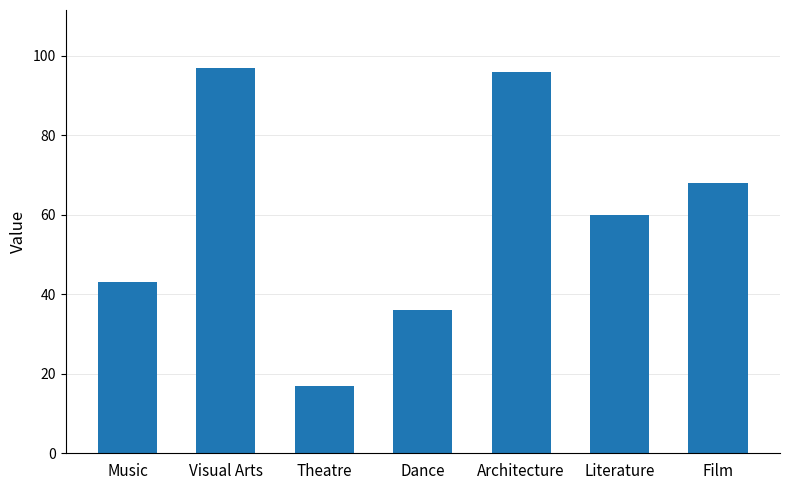

The chart shows a value of 43 at Music. True or false?

True